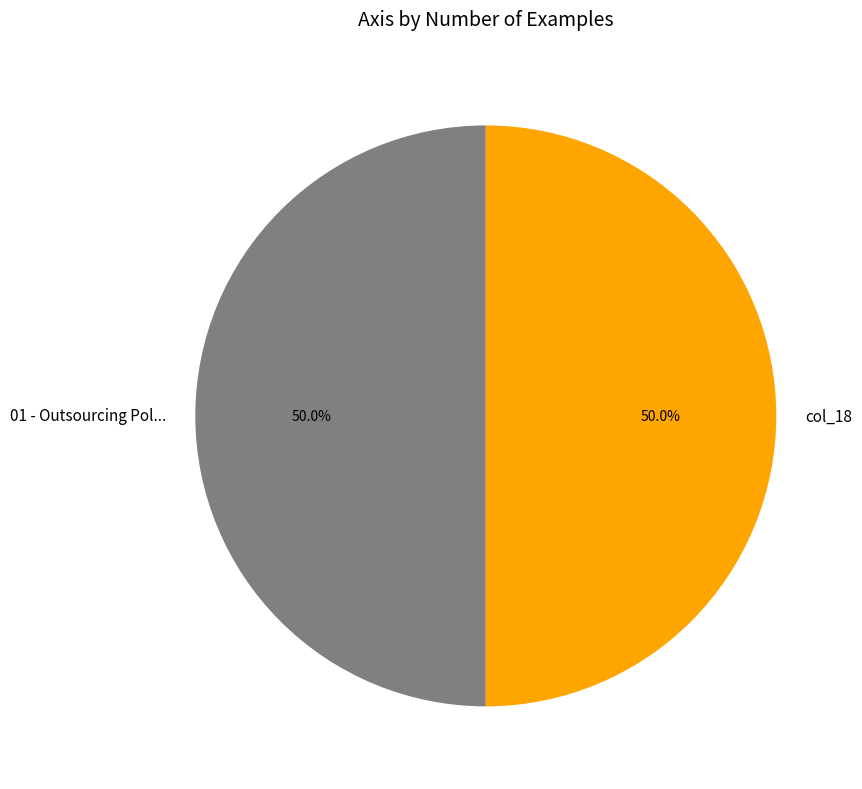

To the nearest percent, what percentage of the pie is col_18?

50%